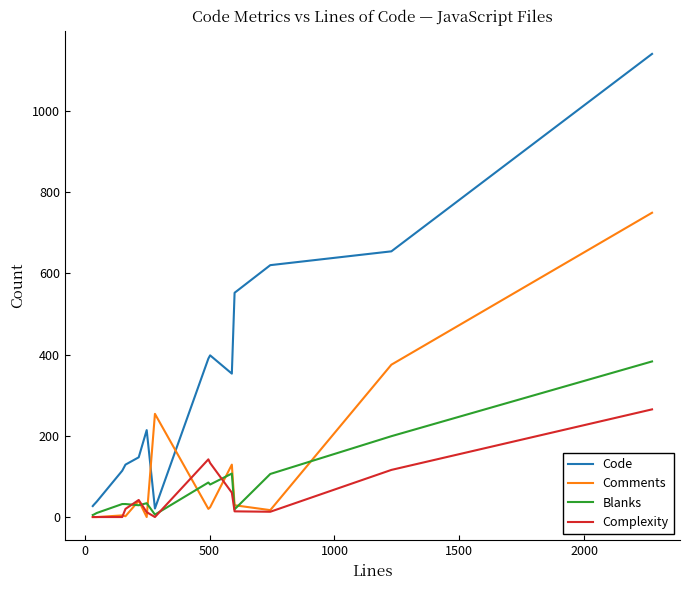

What is the highest value of the Complexity series?

265